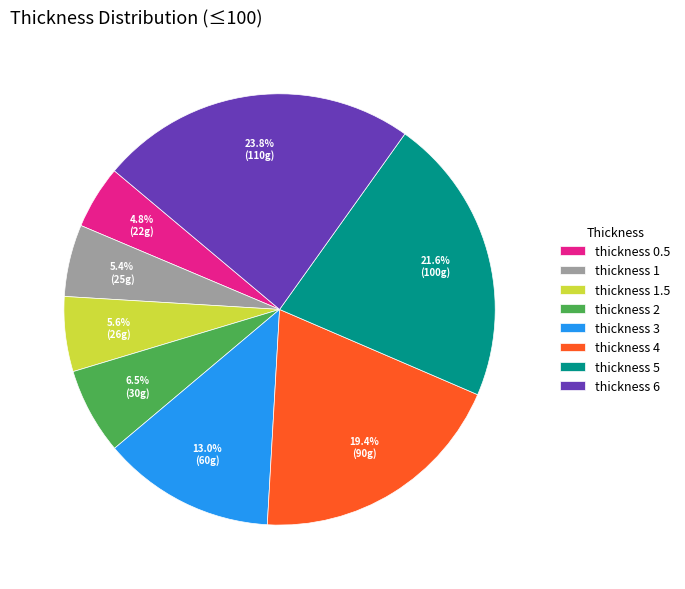

Which category has the smallest portion of the pie?

thickness 0.5